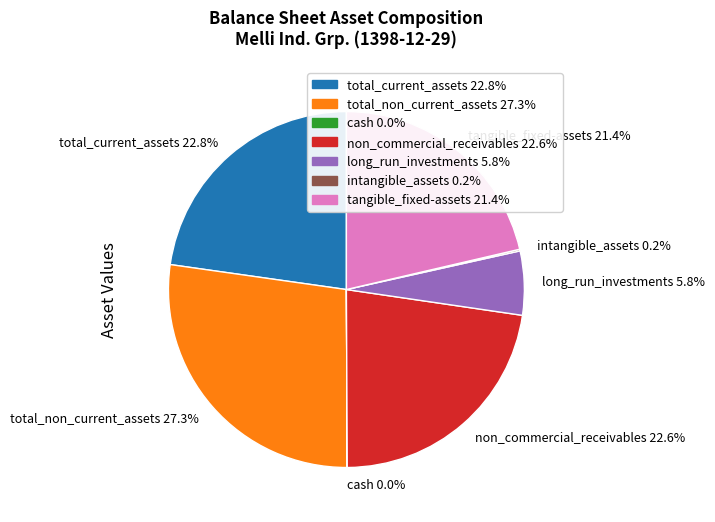

What is the largest slice in the pie chart?

total_non_current_assets